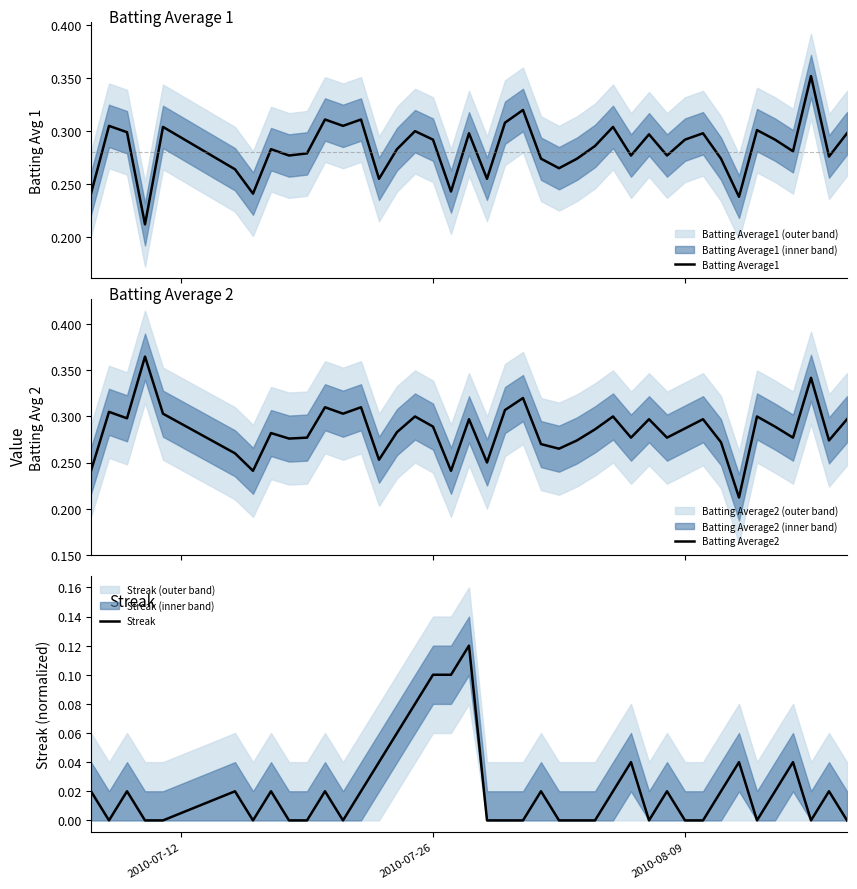

How many lines are shown in the chart?

3